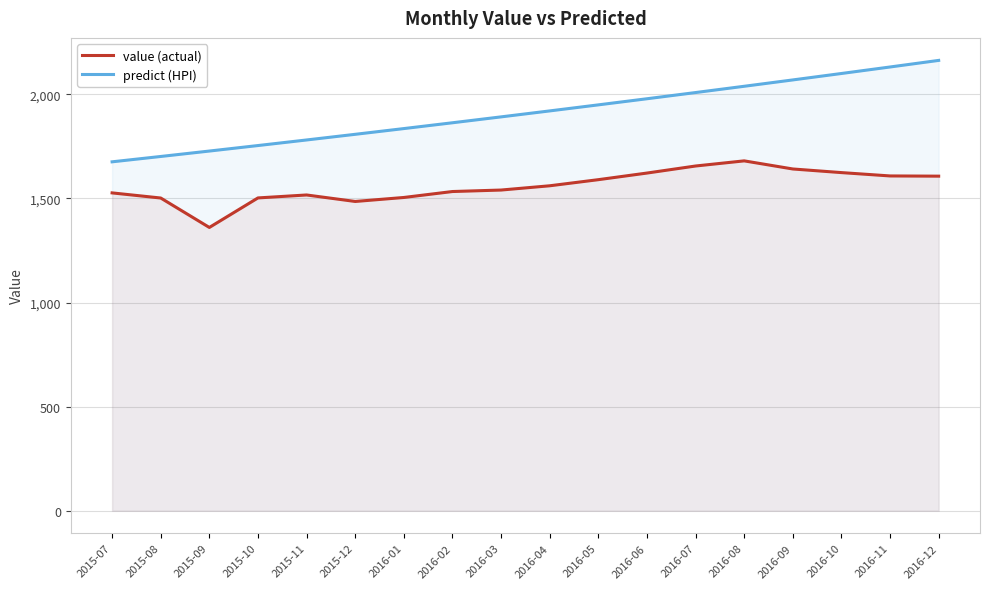

What is the smallest value displayed?

1360.8